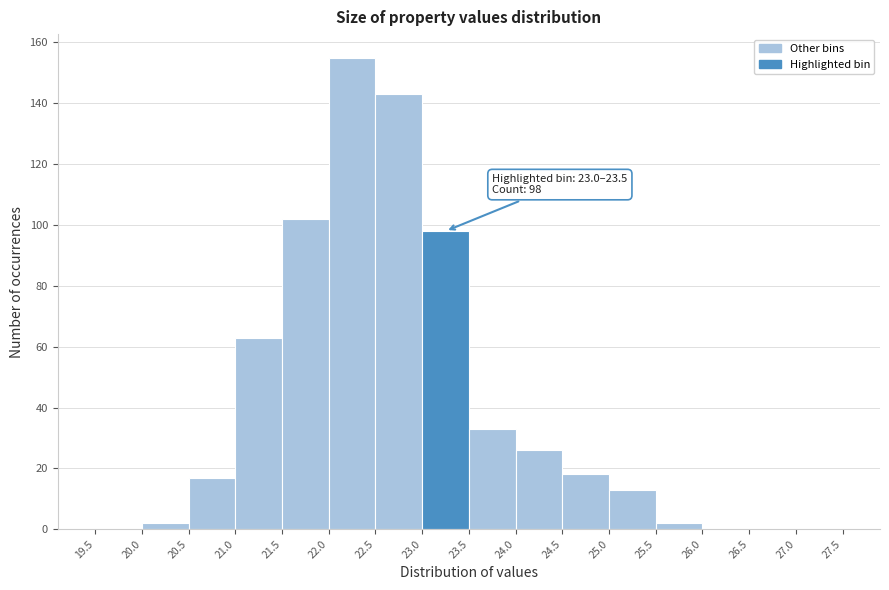

Over which range of the x-axis is the bar tallest?

22.0 to 22.5